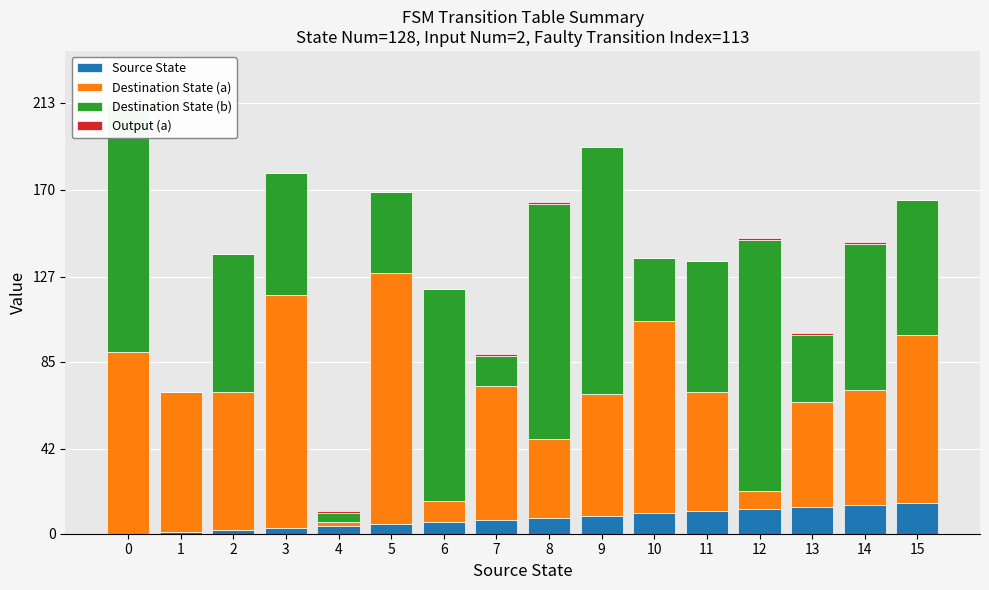

What is the maximum value for Source State?

15